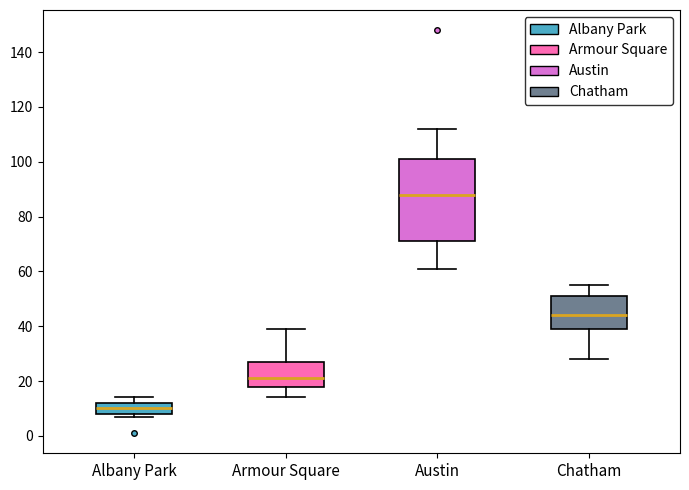

Which box has the highest median line?

Austin